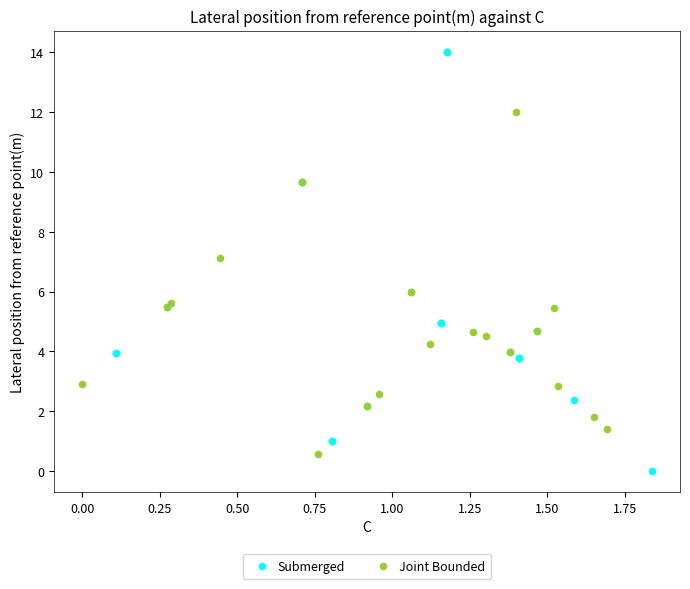

Which series contains the lowest Y value?

Submerged